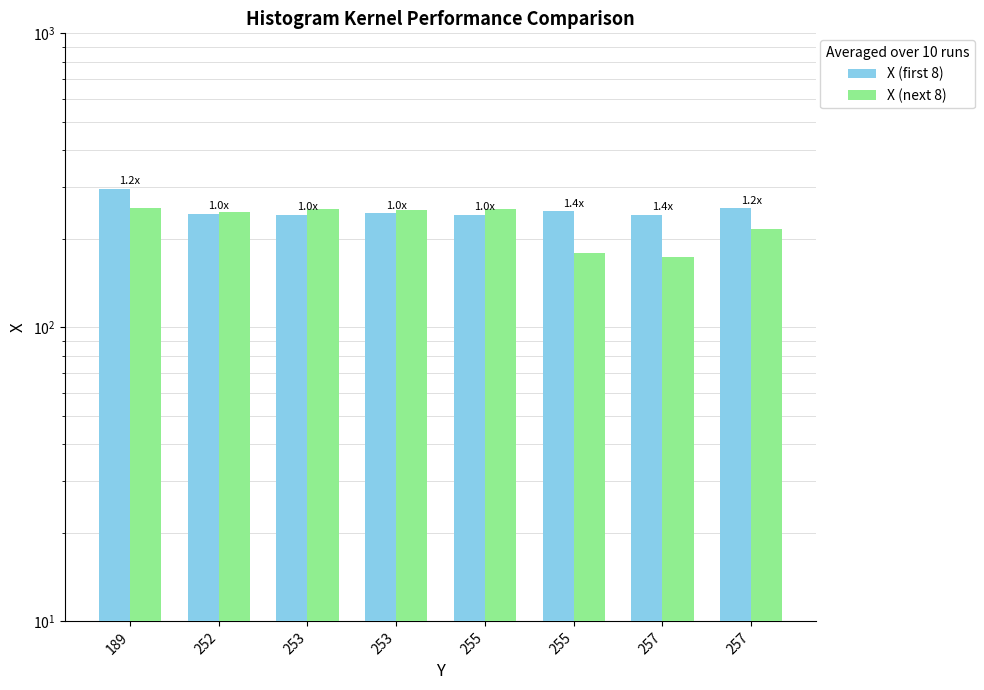

What are all the series names shown in the legend?

X (first 8), X (next 8)